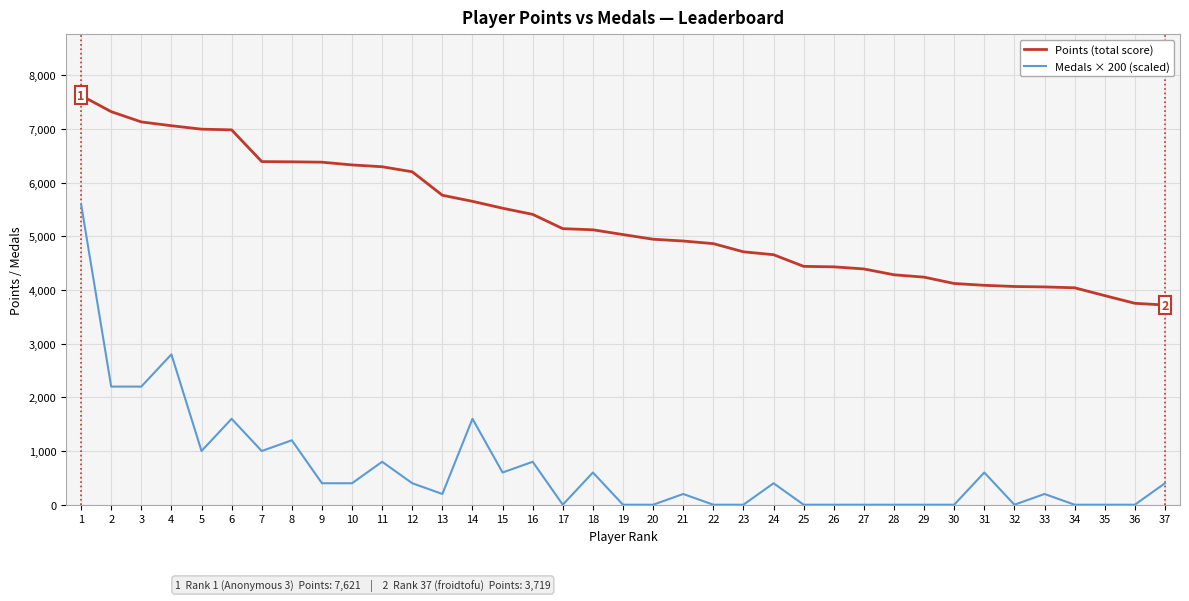

List the series in order of their peak value, highest first.

Points (total score), Medals × 200 (scaled)